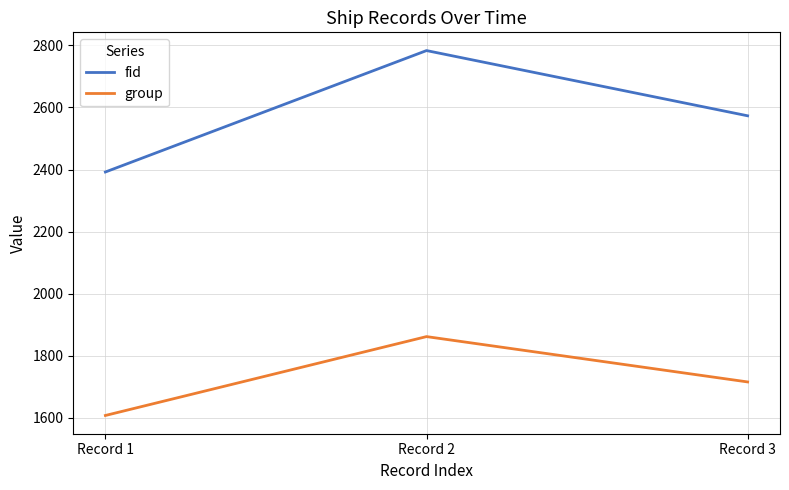

How many series are shown in this chart?

2